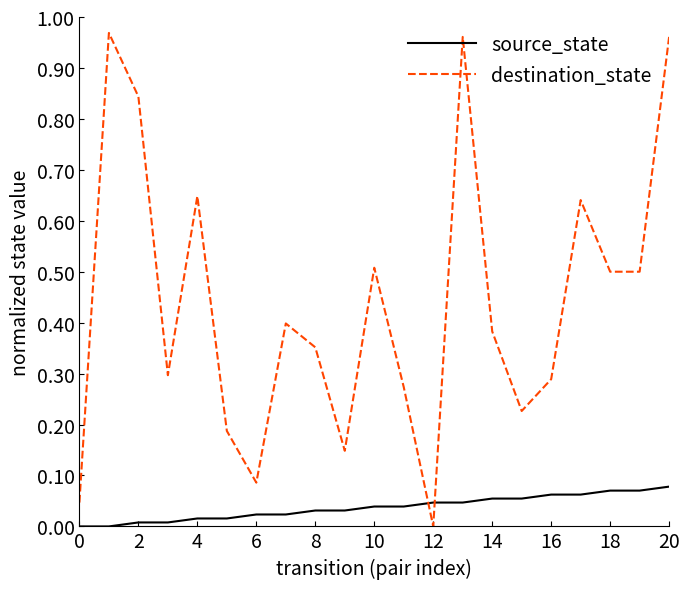

Which series has the widest spread of values?

destination_state